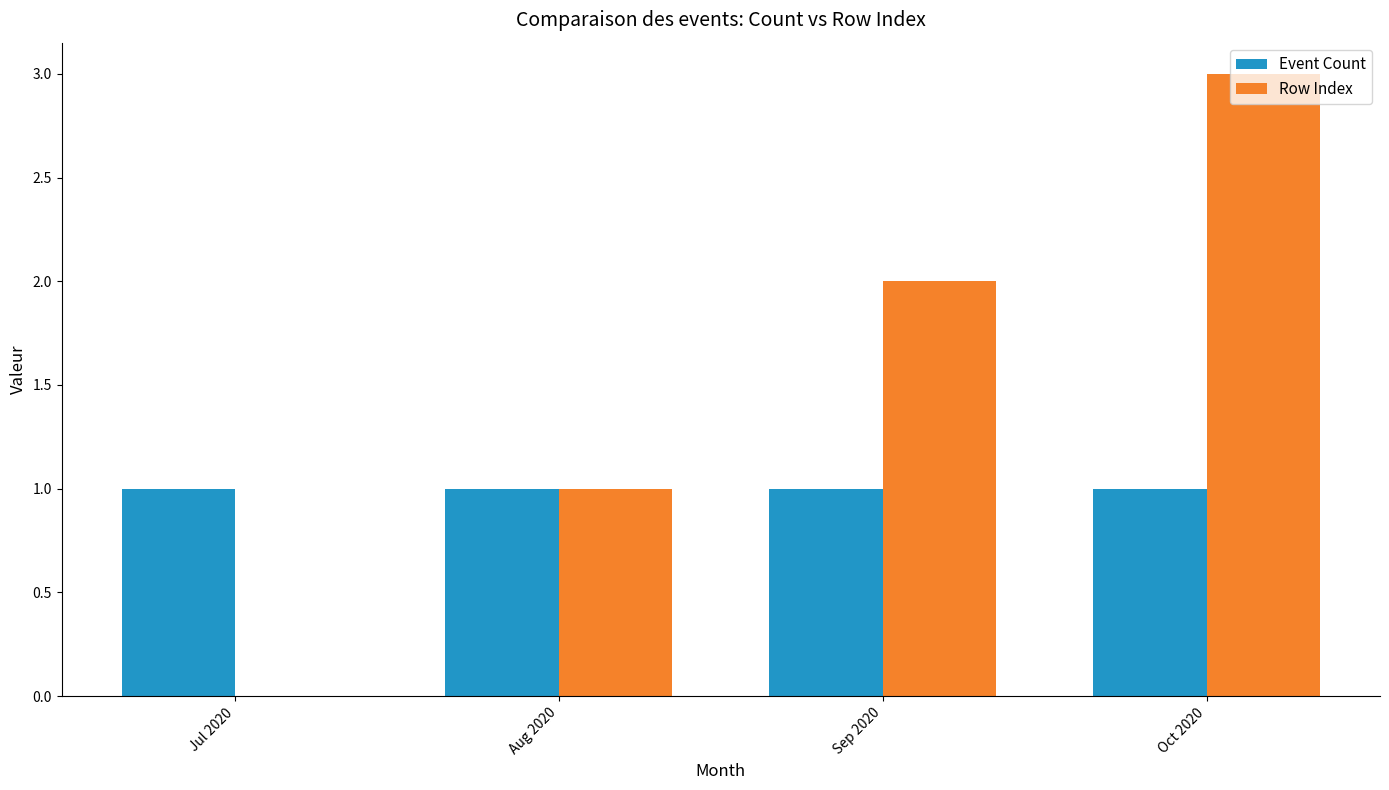

Are the bars horizontal?

No